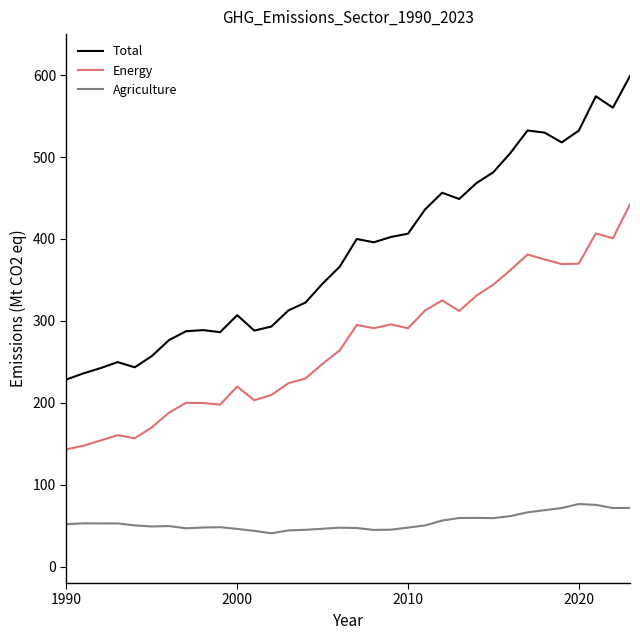

Rank the series by their average value, from highest to lowest.

Total, Energy, Agriculture